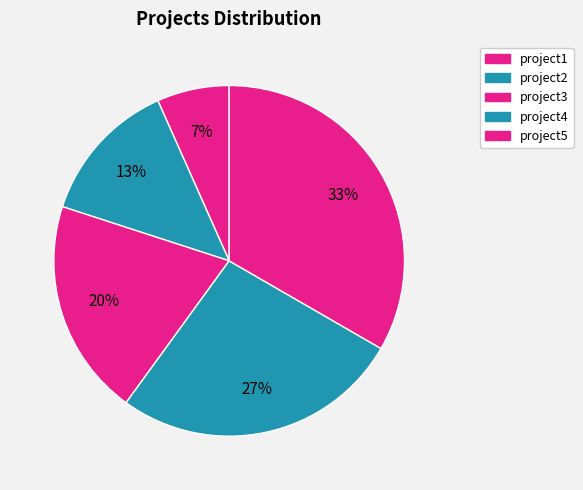

To the nearest percent, what percentage of the pie is project2?

13%